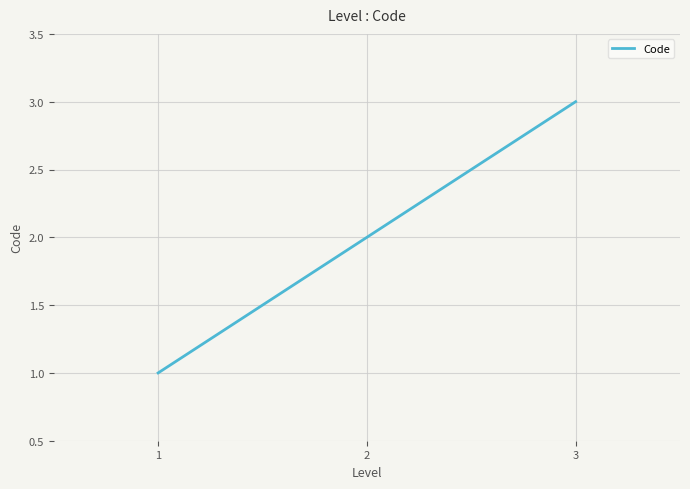

Does the chart display data point markers on the line(s)?

No